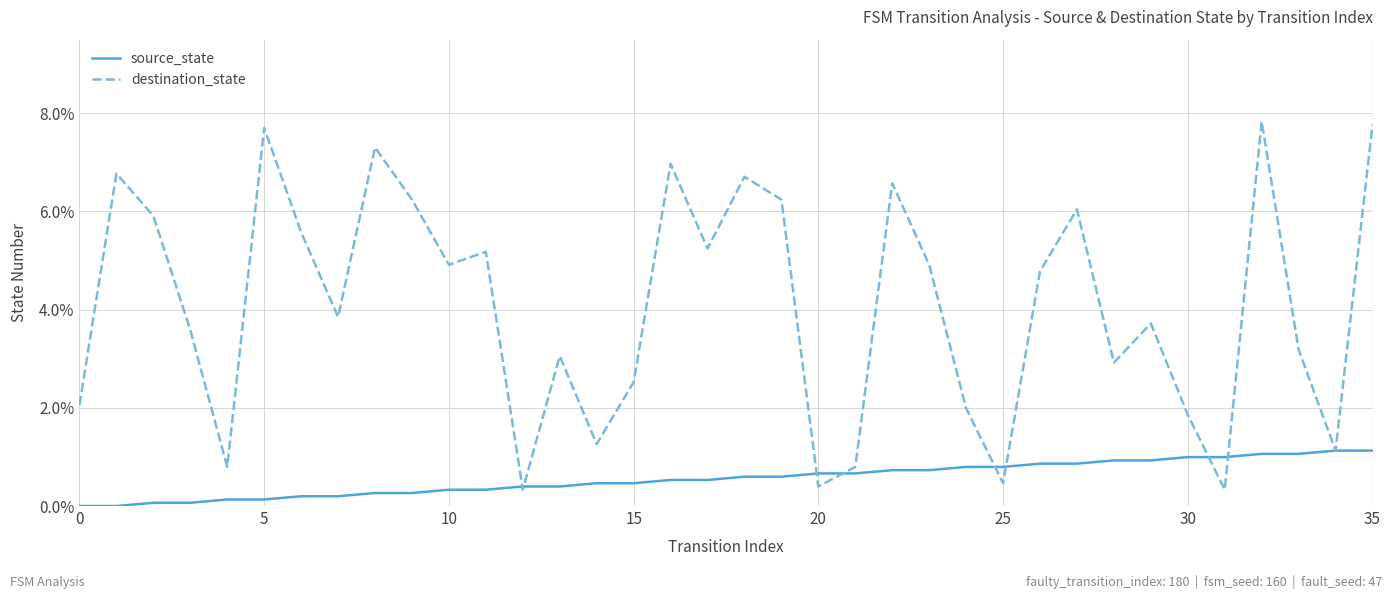

What is the greatest value displayed?

7.8